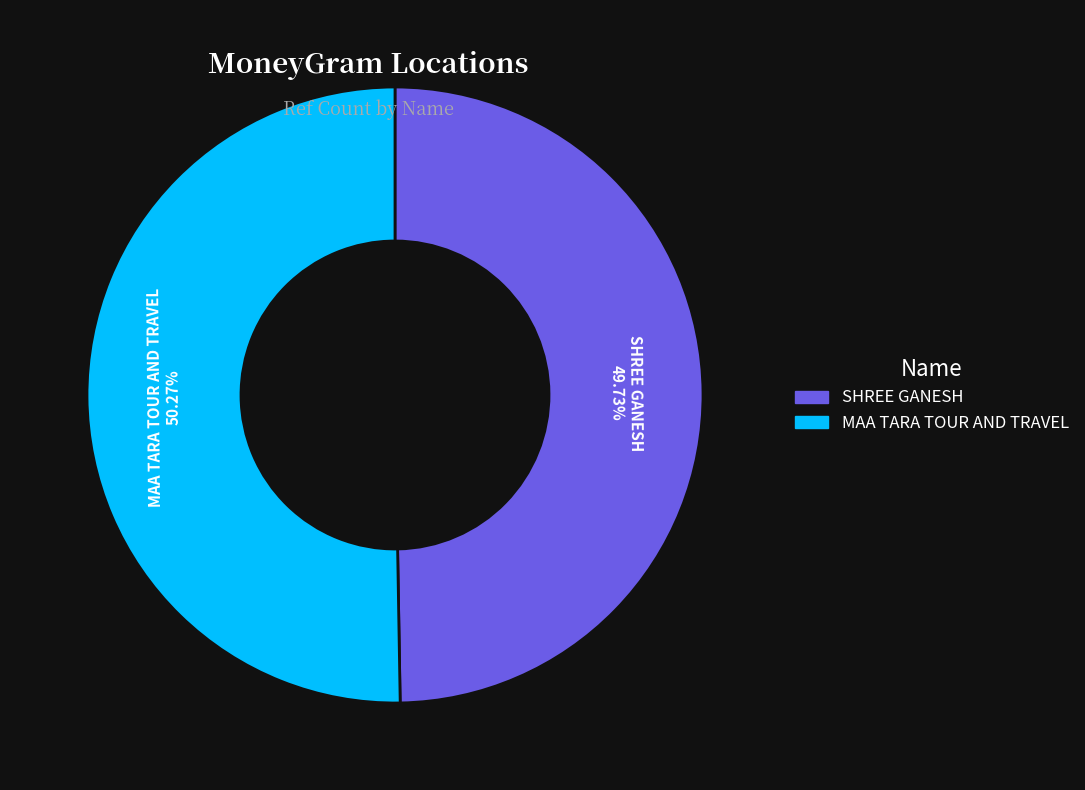

Which slice represents more than half of the pie?

MAA TARA TOUR AND TRAVEL